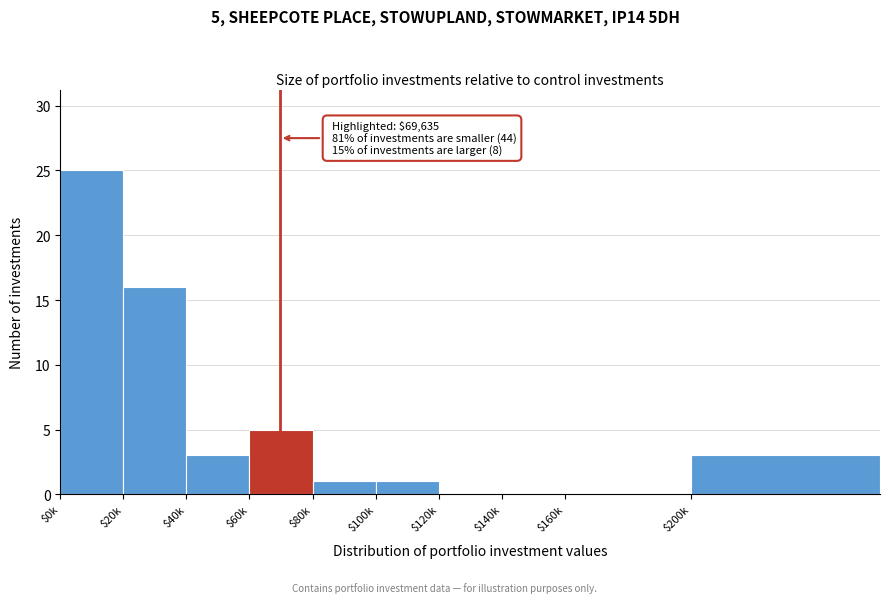

What is the sum of all values?

54